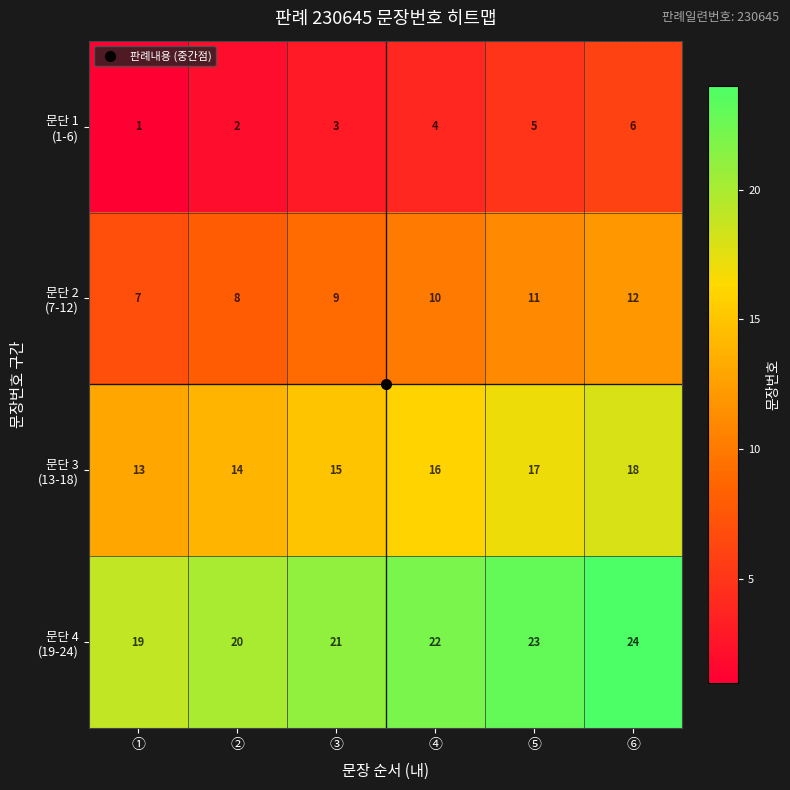

Count the number of data series in this chart.

4